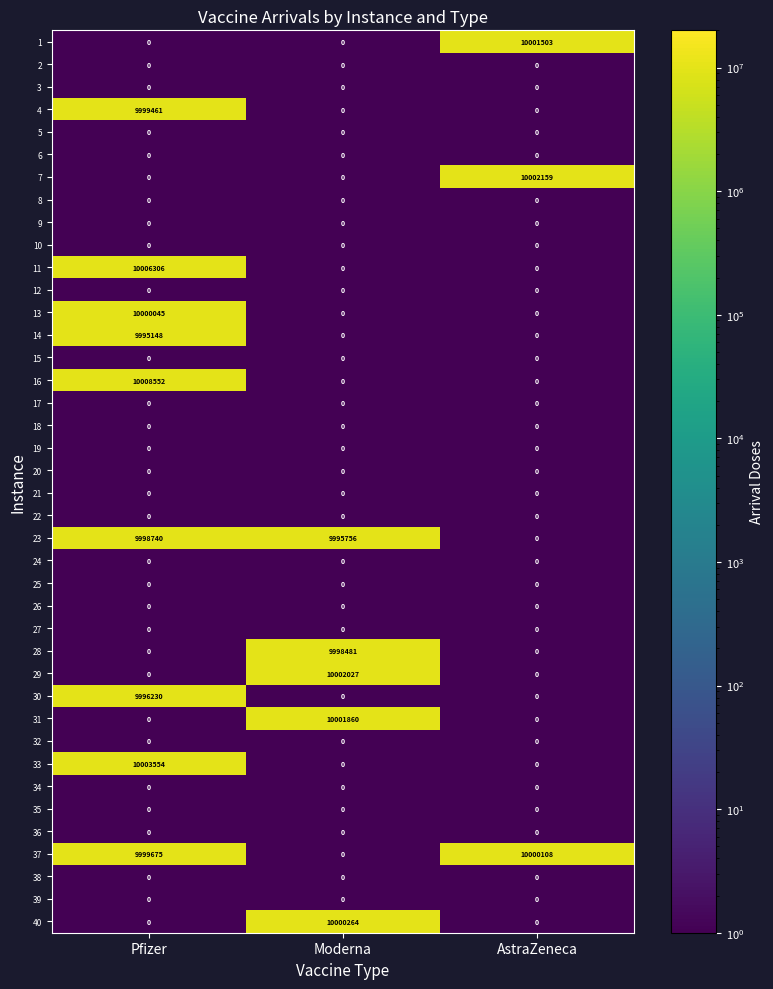

What is the spread (max minus min) of values at Moderna?

10002027